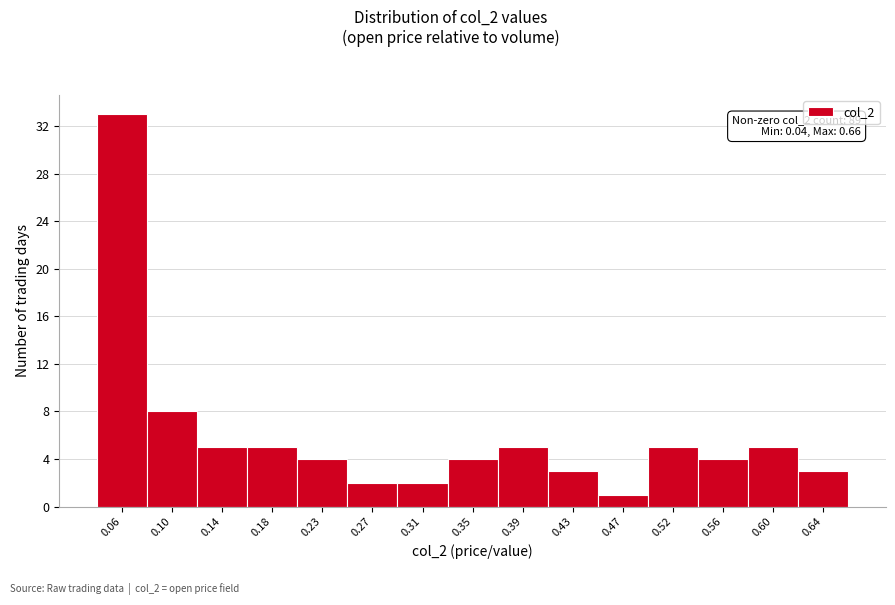

Over which range of the x-axis is the bar tallest?

0.040 to 0.080